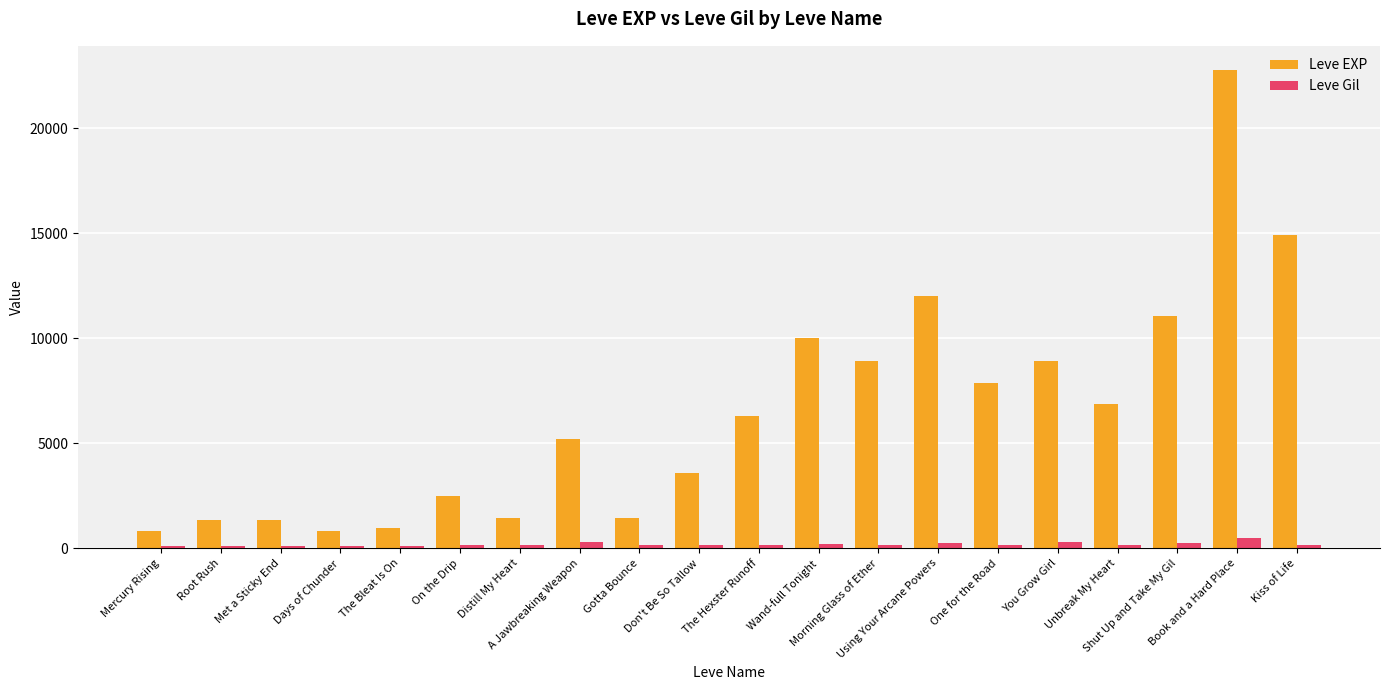

Rank the series by their average value, from highest to lowest.

Leve EXP, Leve Gil